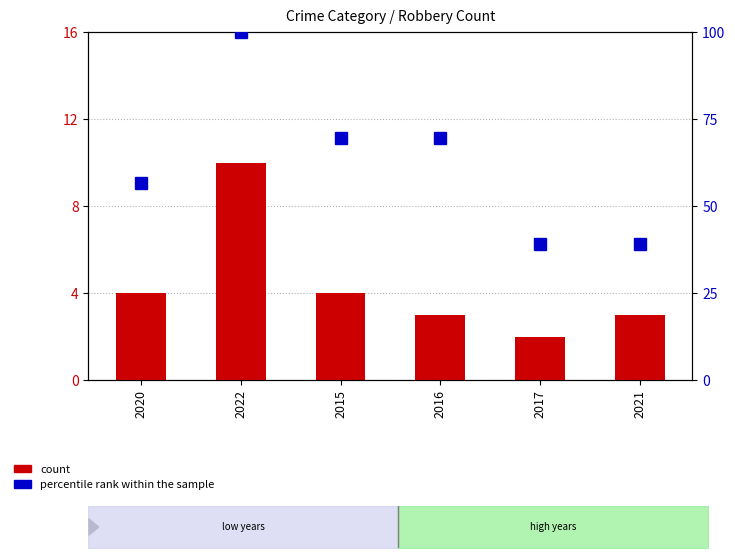

What is the label of the 2nd bar from the left?

2022